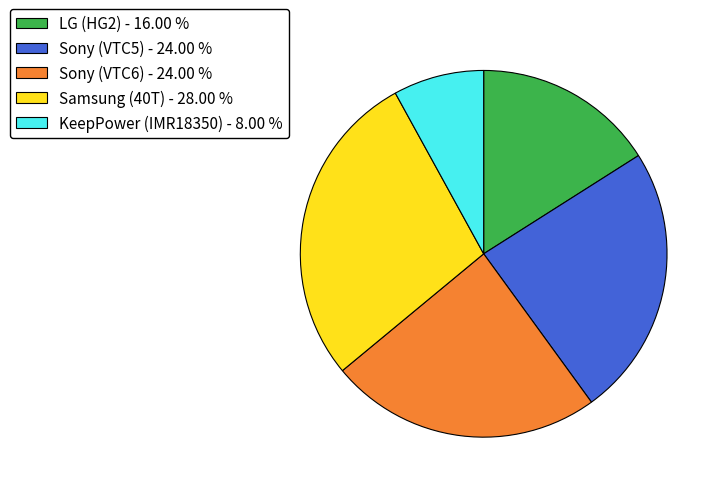

The Sony (VTC6) slice represents 24% of the pie. True or false?

True